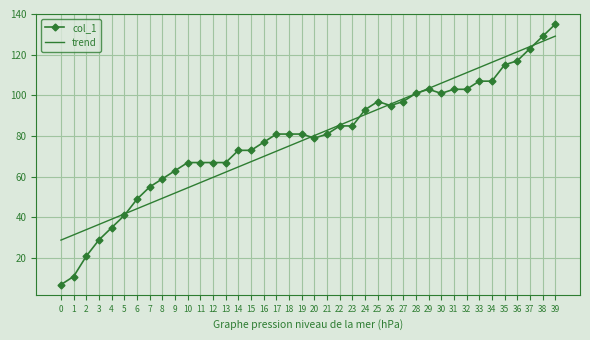

Which series has the widest spread of values?

col_1